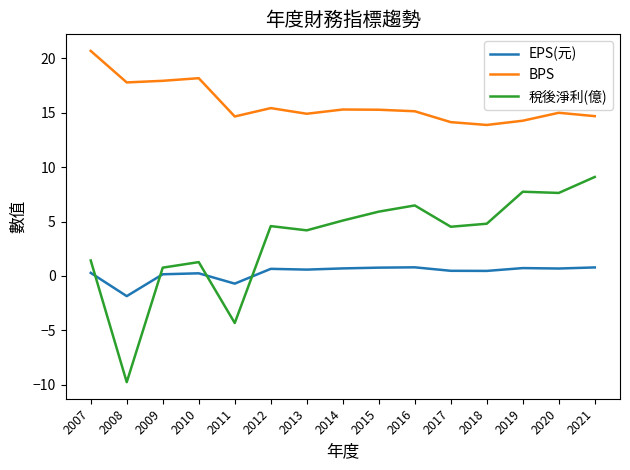

Does the chart have visible grid lines?

No